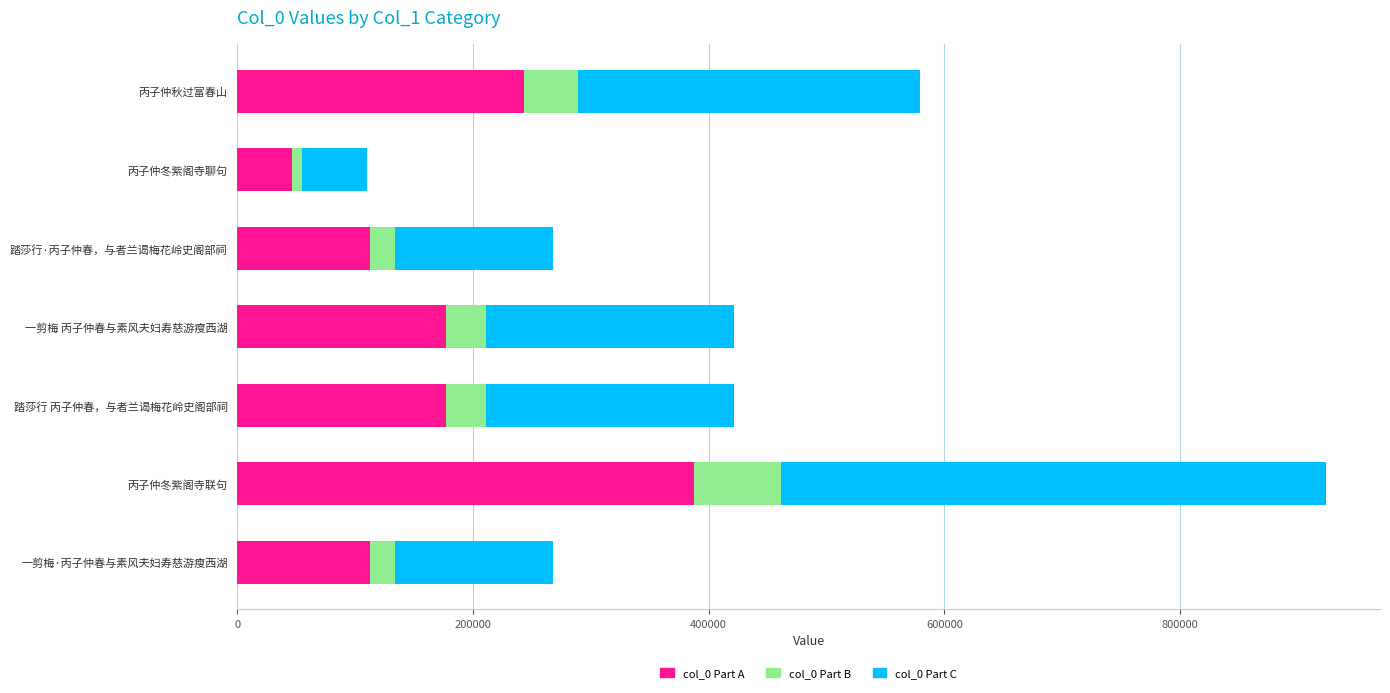

What is the minimum value for col_0 Part A?

46262.2